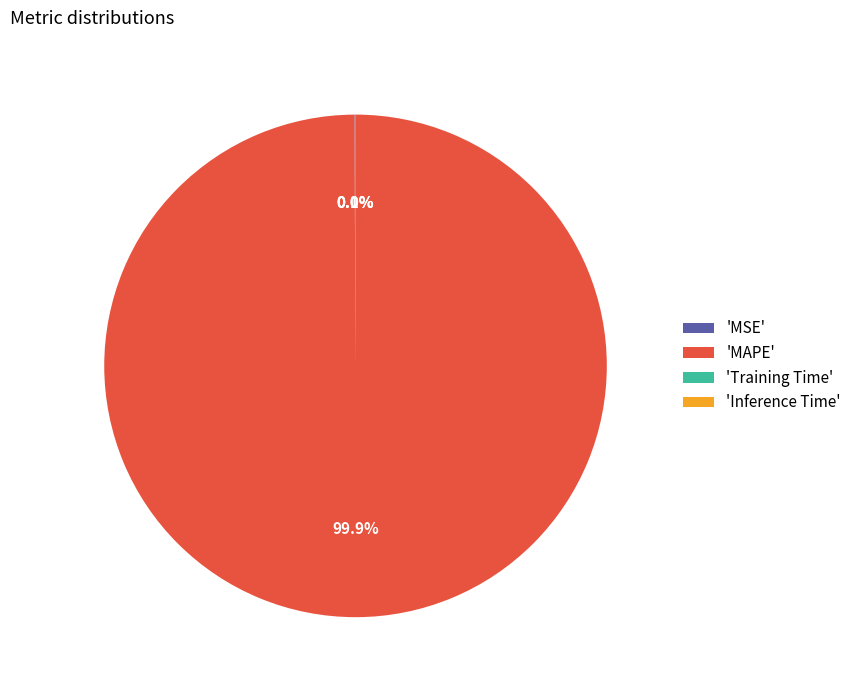

What is the largest slice in the pie chart?

'MAPE'